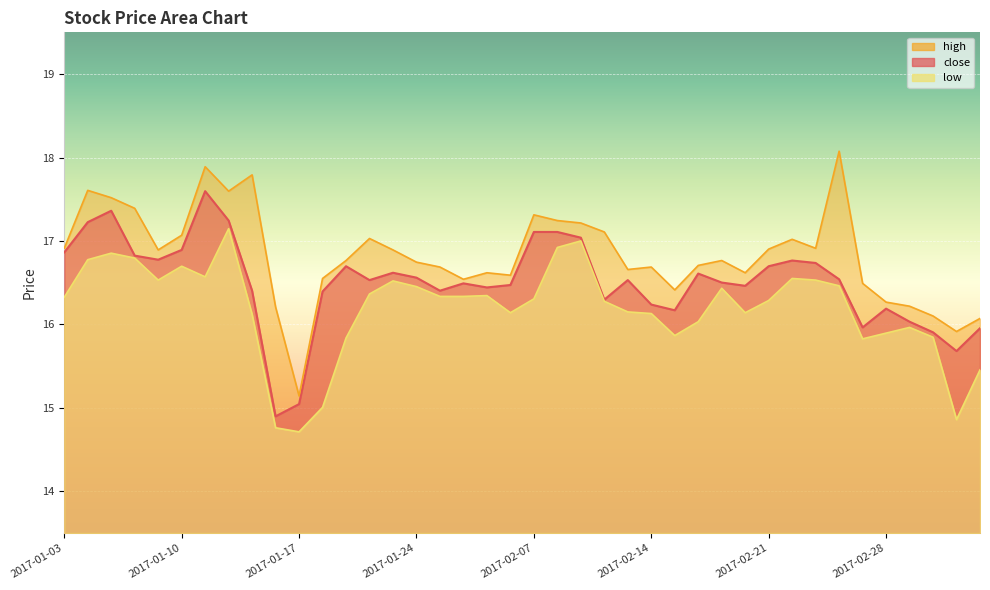

What is the sum of the low values at 2017-02-22 and 2017-03-02?

32.4